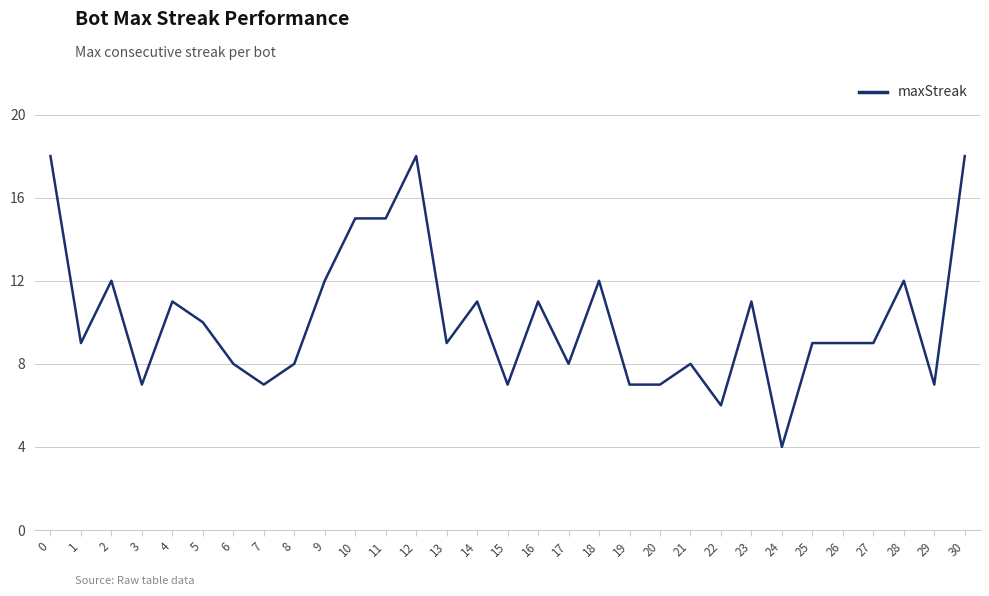

What is the difference between the second highest and second lowest values?

12